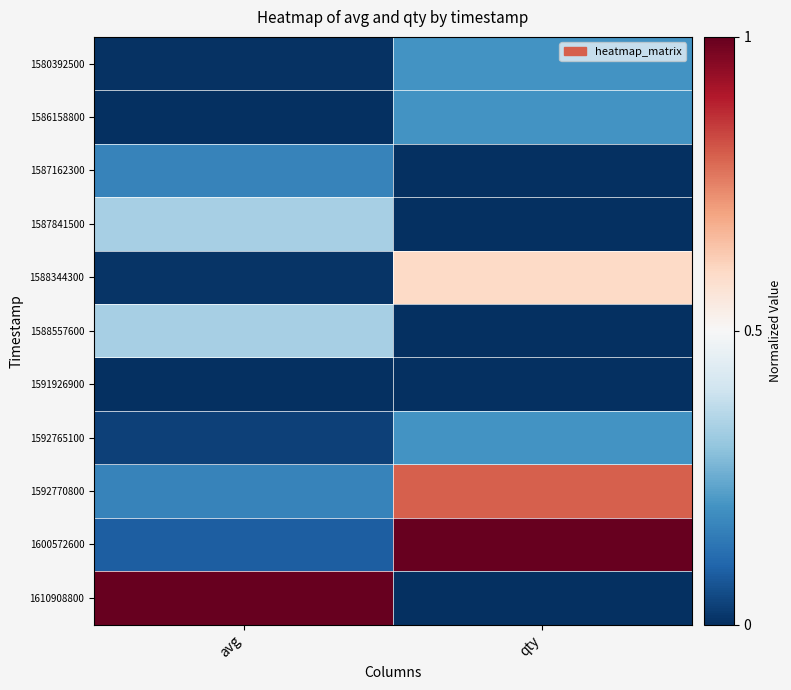

Which series has the largest total across all categories?

1600572600